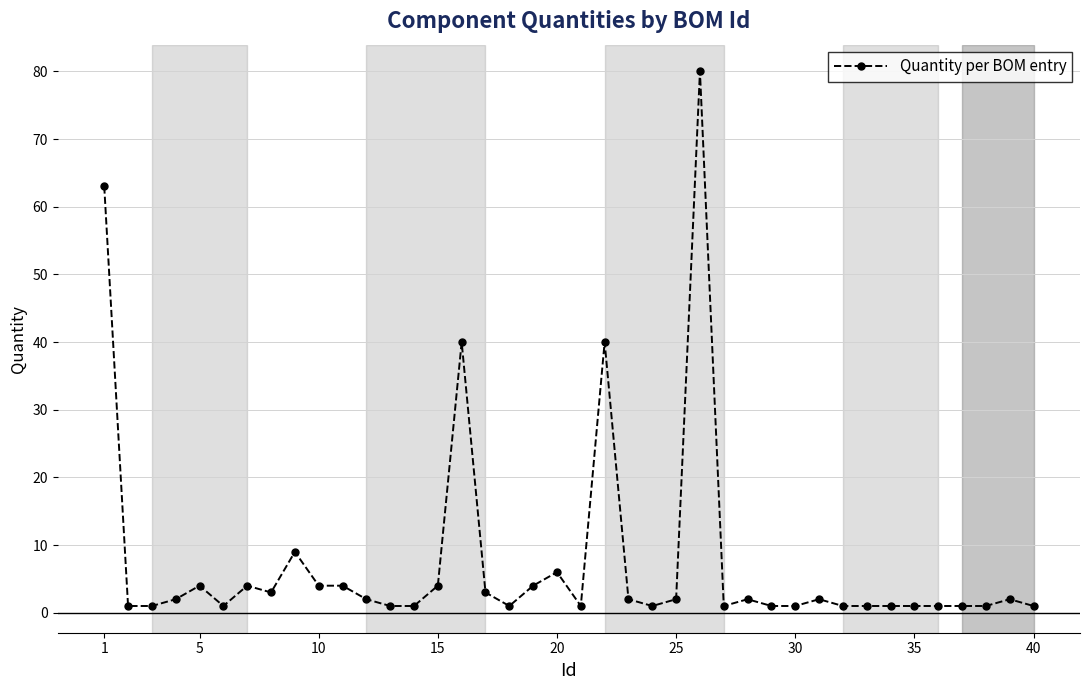

What is the maximum value shown in the chart?

80